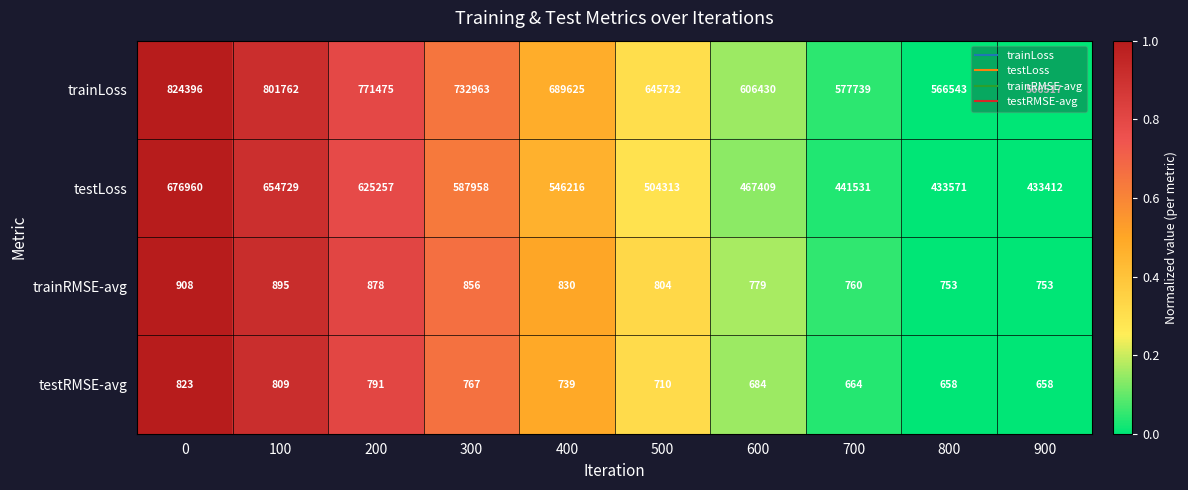

List the series in order of their peak value, highest first.

trainLoss, testLoss, trainRMSE-avg, testRMSE-avg